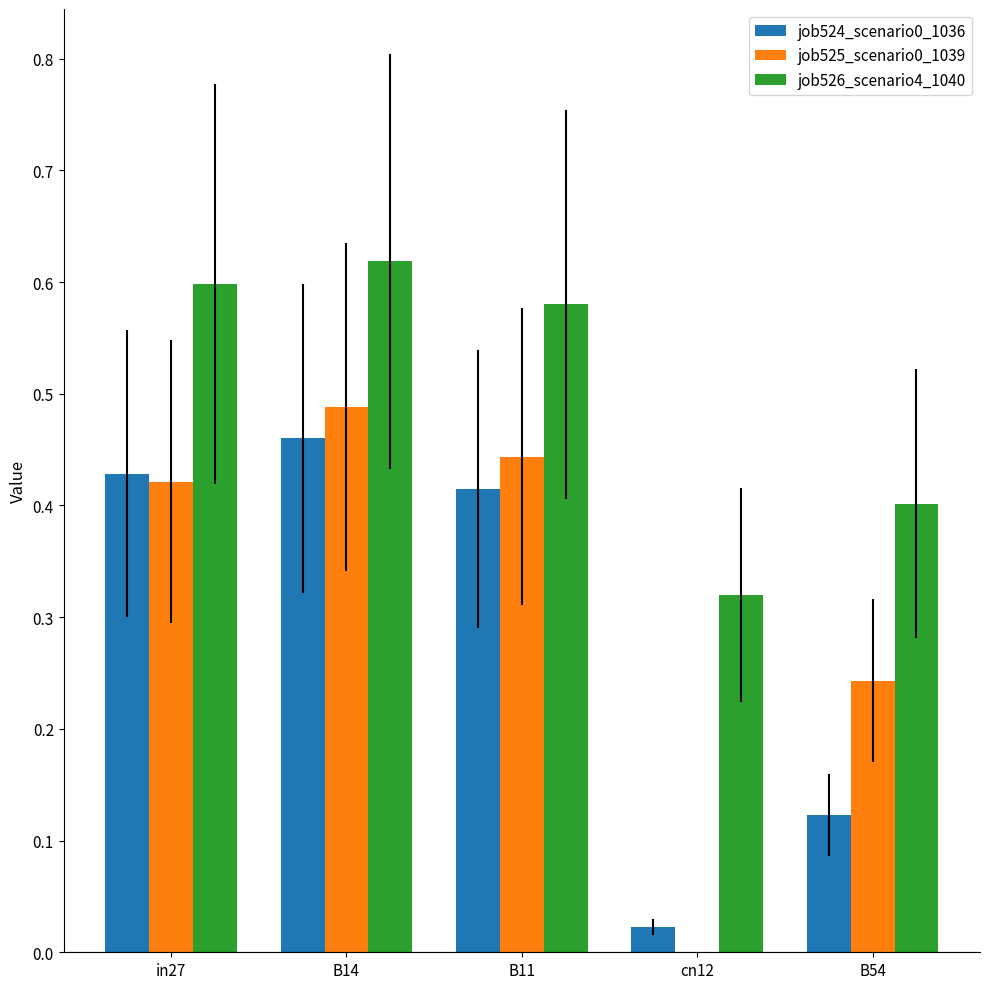

The job524_scenario0_1036 series shows 0.6 at in27. True or false?

False